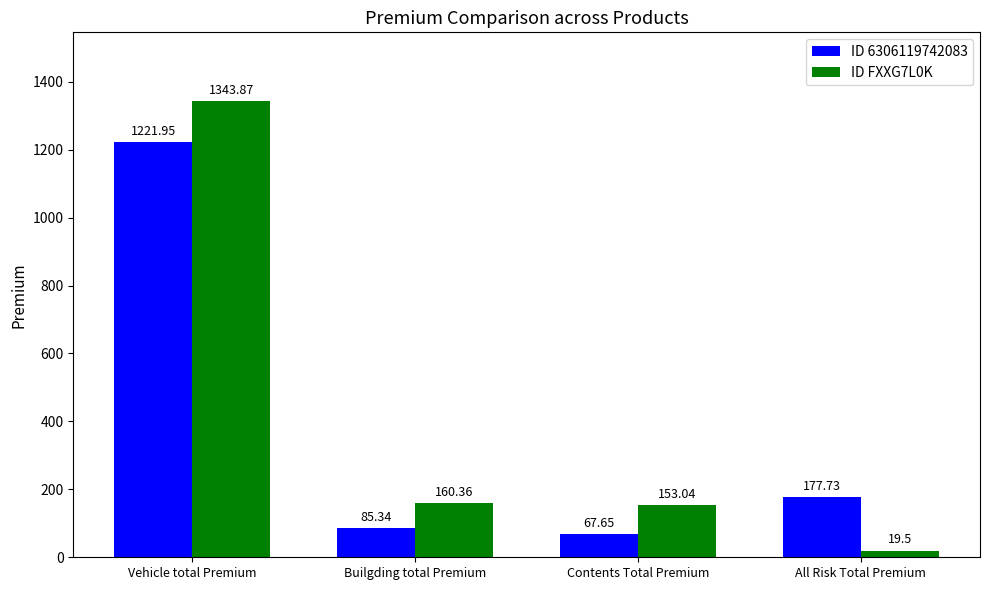

Is it true that ID 6306119742083 equals 177.7 at All Risk Total Premium?

True